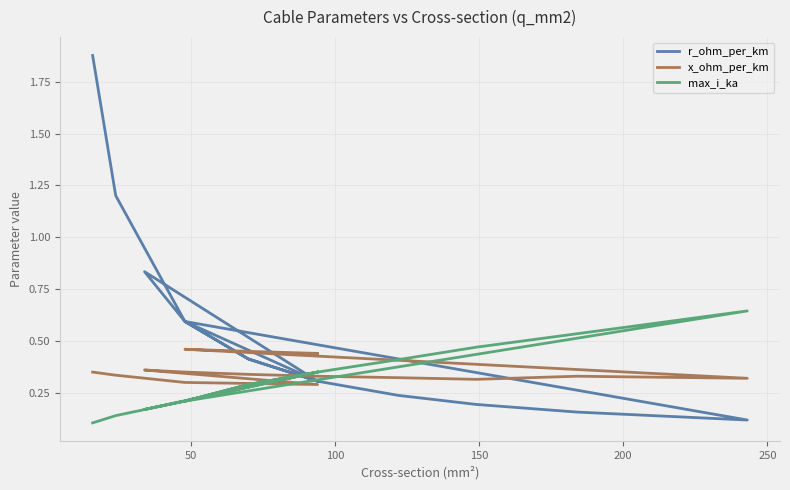

True or false: max_i_ka has more than 0 points higher than both neighbors.

True